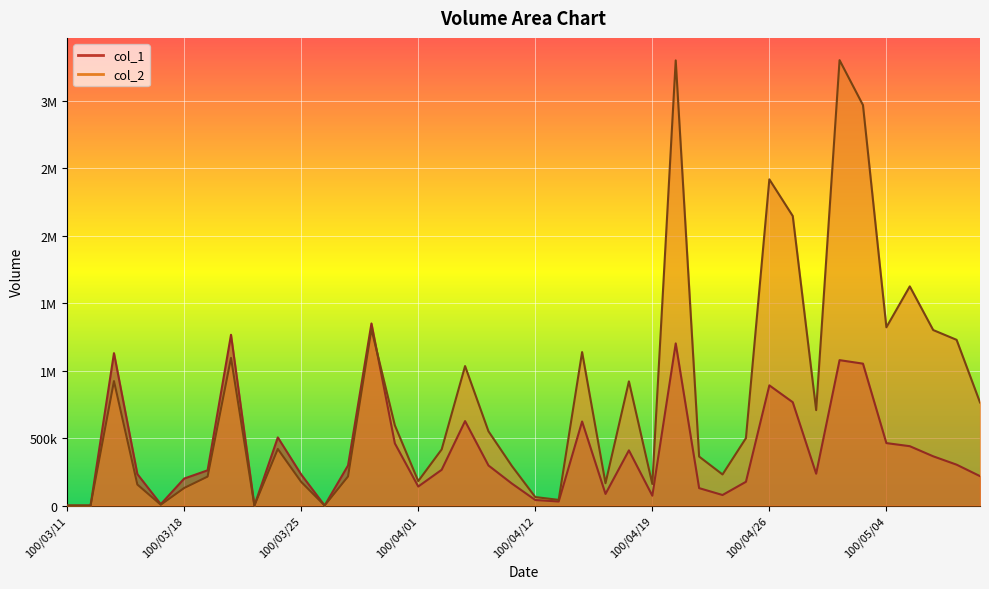

What is the difference between the maximum and second lowest values in the col_2 series?

3302270